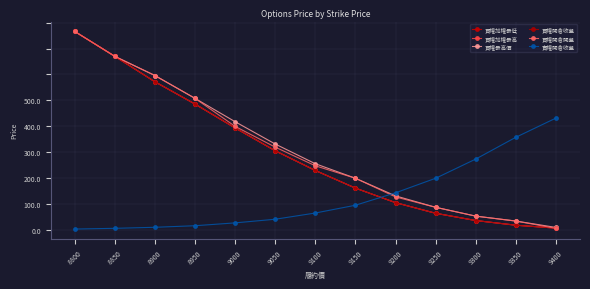

At 9050, list the series in order from smallest to largest.

賣權開倉收盤, 買權加權最低, 買權加權最高, 買權開倉收盤, 買權開倉開盤, 買權最高價